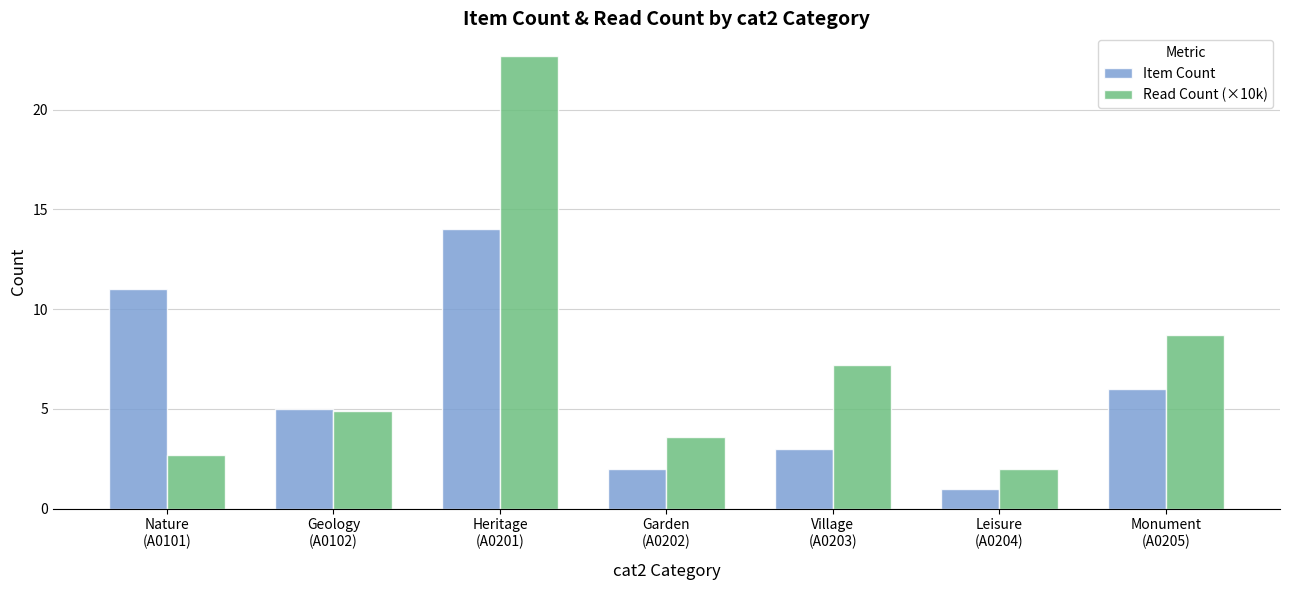

What is the total value across all series at Village
(A0203)?

10.2